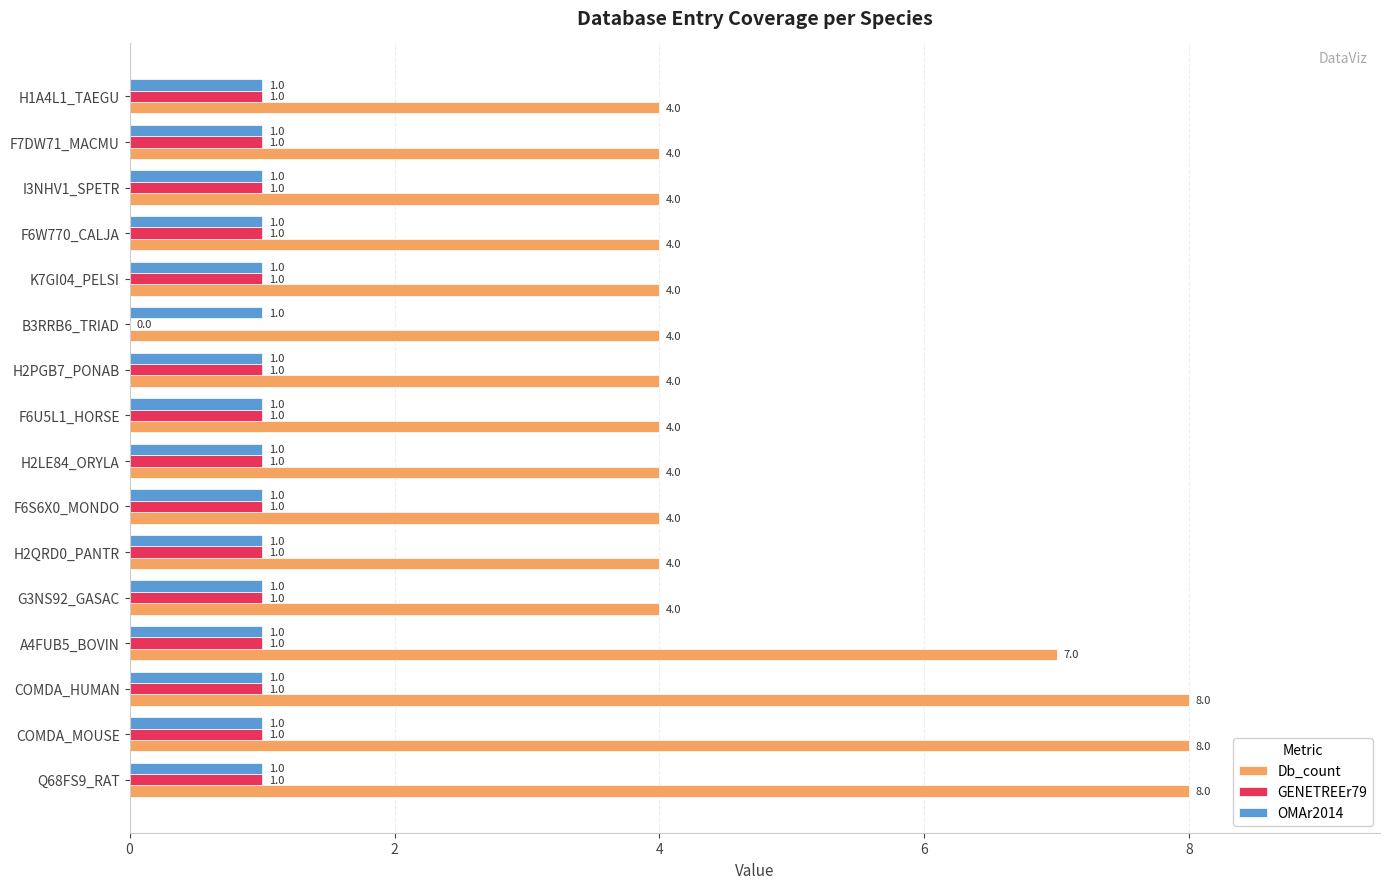

Which series changed the most between Q68FS9_RAT and A4FUB5_BOVIN?

Db_count